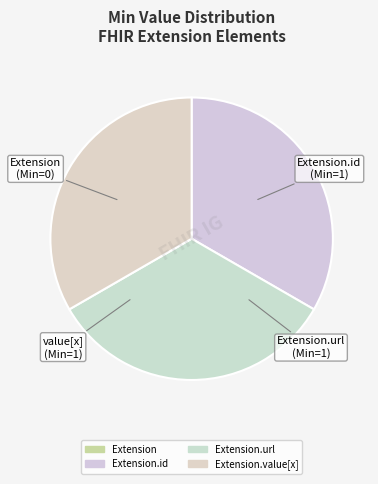

To the nearest percent, what is the difference between the largest and smallest slice percentages?

33%